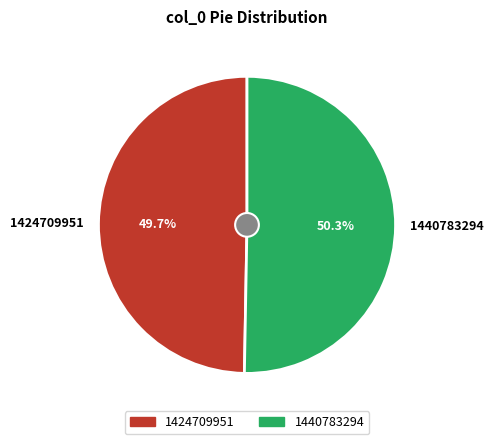

To the nearest percent, what is the difference between the largest and smallest slice percentages?

1%